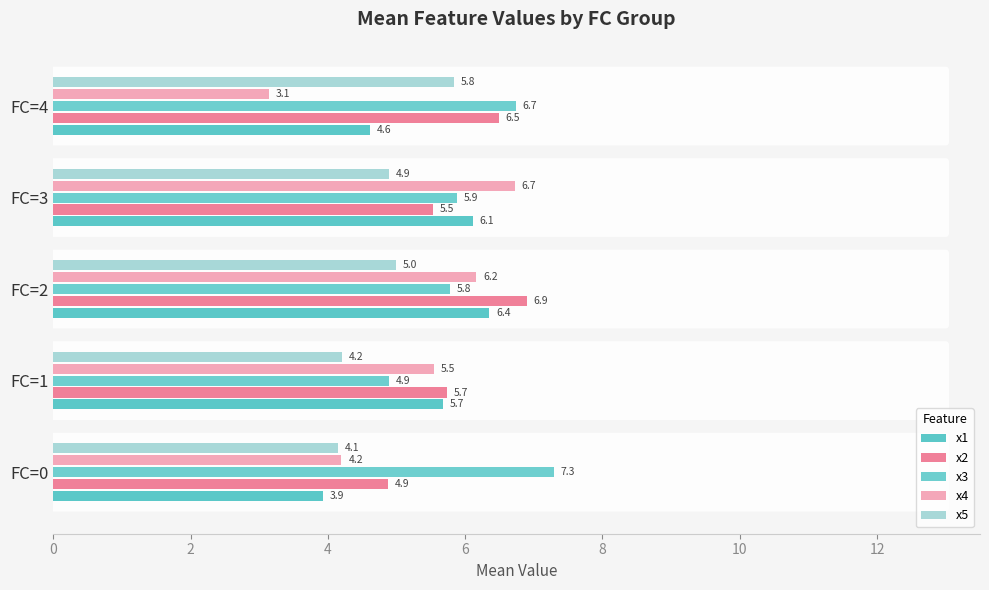

How many data points in x3 are above 5?

4